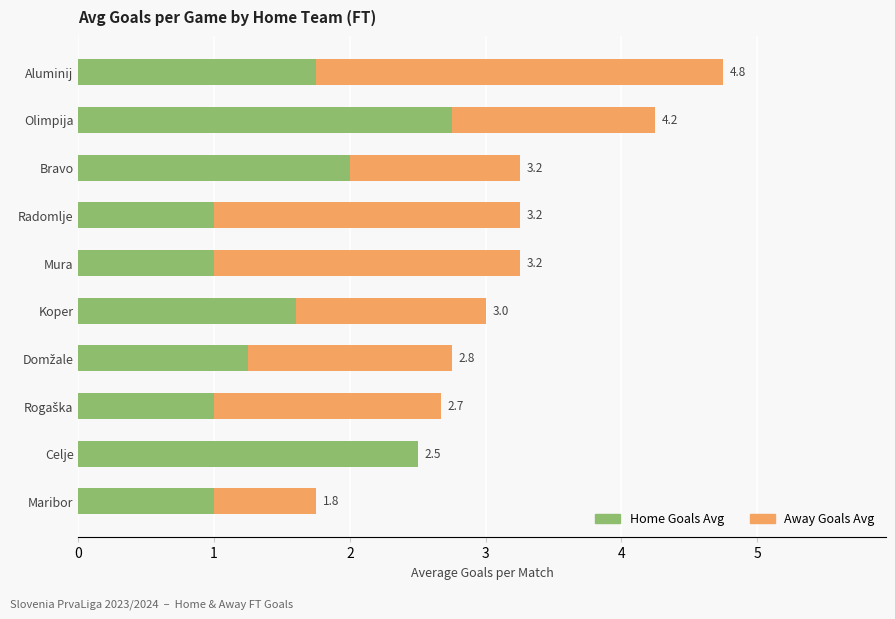

At which category is the sum across all series the highest?

Aluminij